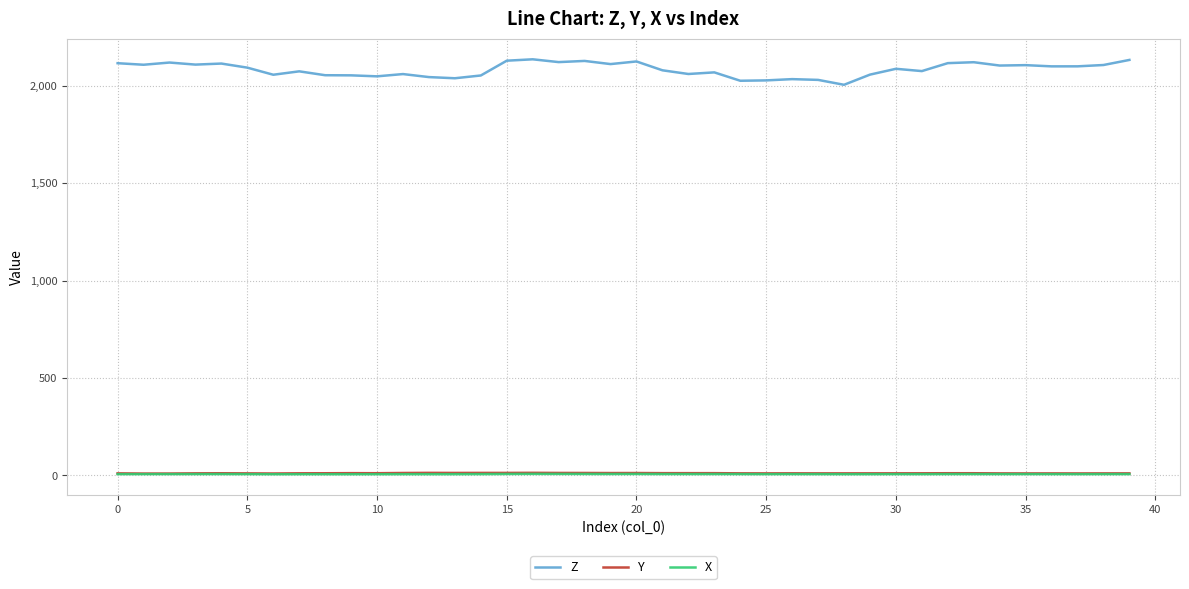

What is the maximum value for Z?

2134.9